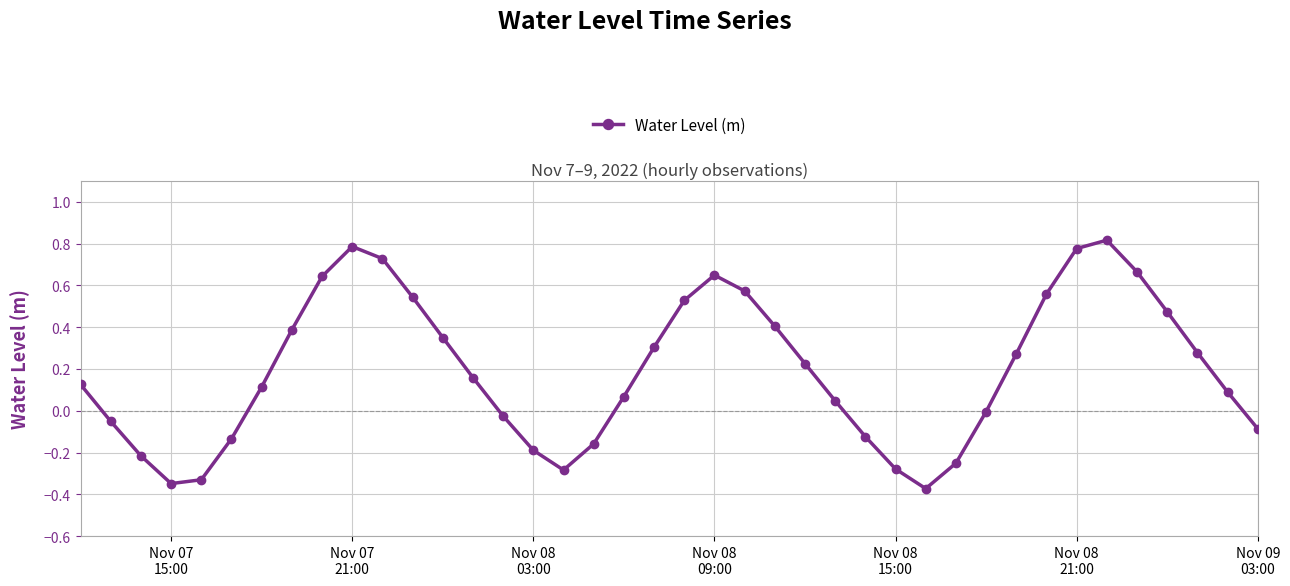

True or false: the data has more than 0 interior local peaks.

True